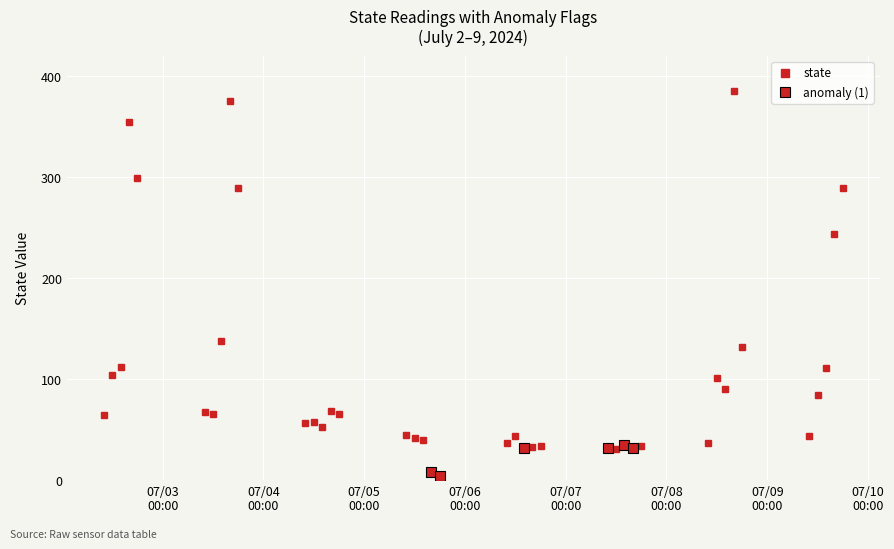

List the labels in order of value, largest first.

2024-07-08 16:00:00, 2024-07-03 16:00:00, 2024-07-02 16:00:00, 2024-07-02 18:00:00, 2024-07-03 18:00:00, 2024-07-09 18:00:00, 2024-07-09 16:00:00, 2024-07-03 14:00:00, 2024-07-08 18:00:00, 2024-07-02 14:00:00, 2024-07-09 14:00:00, 2024-07-02 12:00:00, 2024-07-08 12:00:00, 2024-07-08 14:00:00, 2024-07-09 12:00:00, 2024-07-04 16:00:00, 2024-07-03 10:00:00, 2024-07-03 12:00:00, 2024-07-04 18:00:00, 2024-07-02 10:00:00, 2024-07-04 12:00:00, 2024-07-04 10:00:00, 2024-07-04 14:00:00, 2024-07-05 10:00:00, 2024-07-06 12:00:00, 2024-07-09 10:00:00, 2024-07-05 12:00:00, 2024-07-05 14:00:00, 2024-07-06 10:00:00, 2024-07-08 10:00:00, 2024-07-07 14:00:00, 2024-07-06 18:00:00, 2024-07-07 18:00:00, 2024-07-06 16:00:00, 2024-07-06 14:00:00, 2024-07-07 10:00:00, 2024-07-07 16:00:00, 2024-07-07 12:00:00, 2024-07-05 16:00:00, 2024-07-05 18:00:00